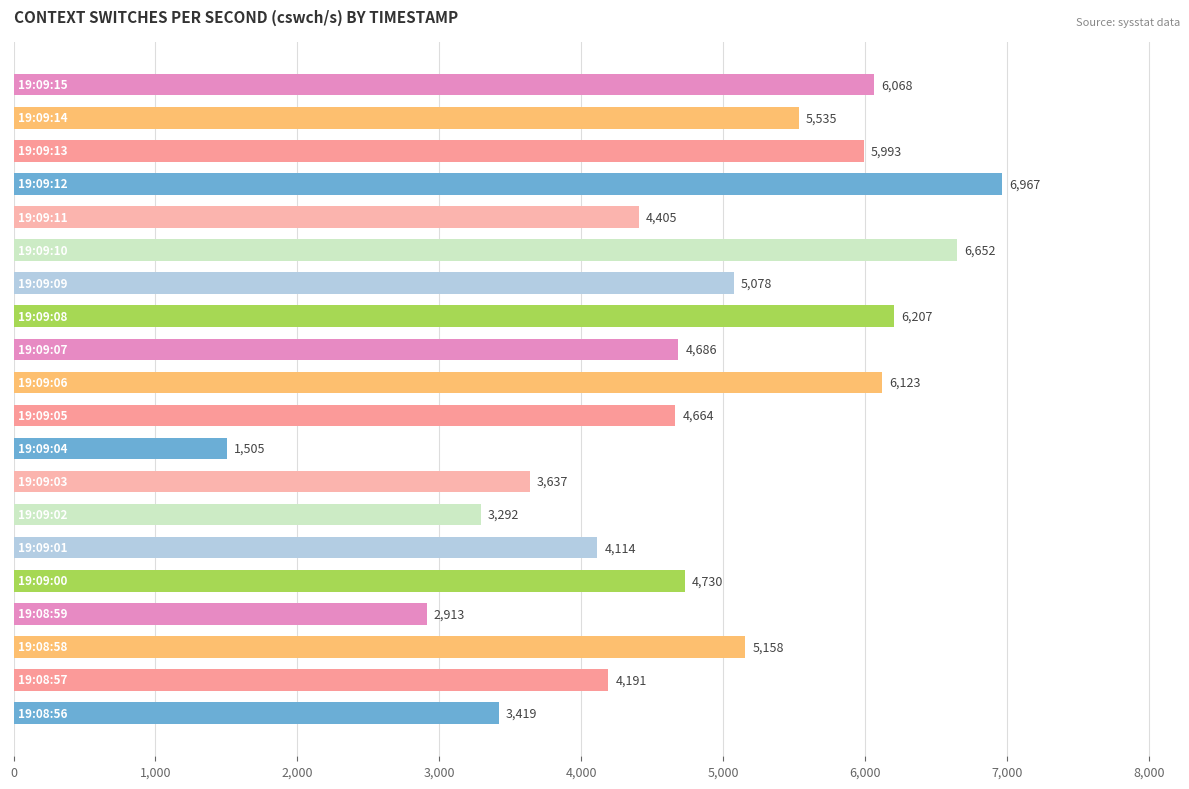

What is the smallest value displayed?

1505